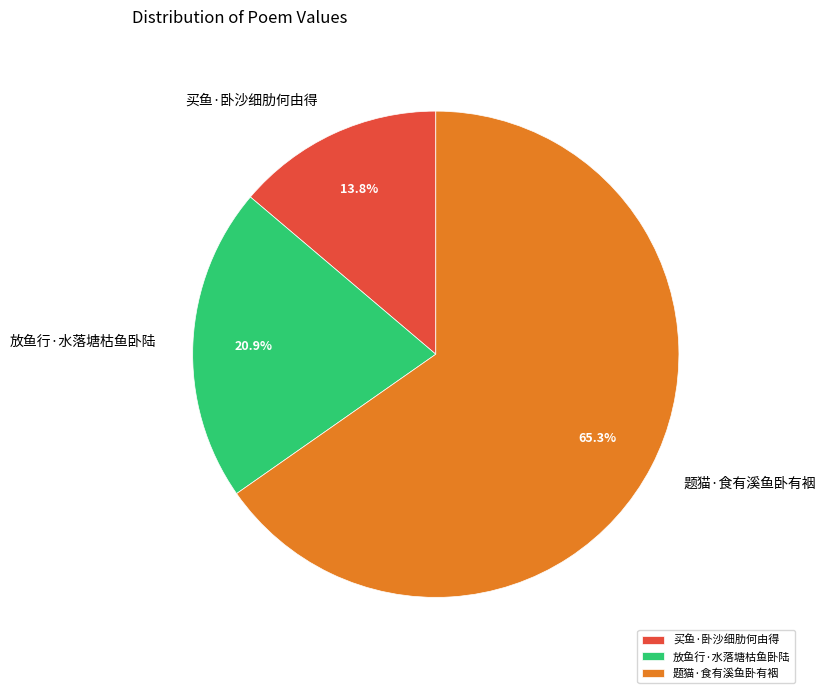

What is the ratio of the value at 放鱼行·水落塘枯鱼卧陆 to the value at 题猫·食有溪鱼卧有裀?

0.3